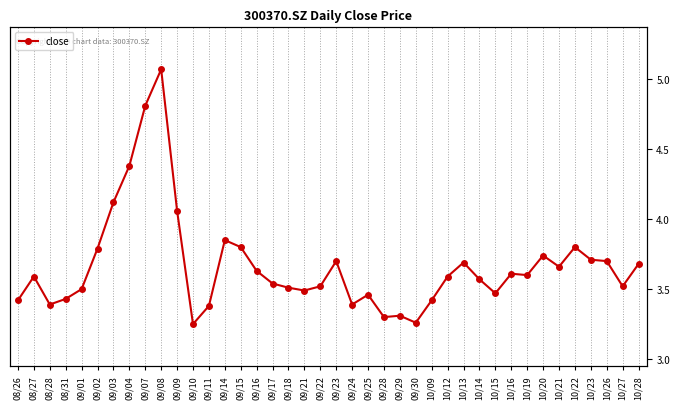

True or false: the data shows 1.6 at 09/01.

False